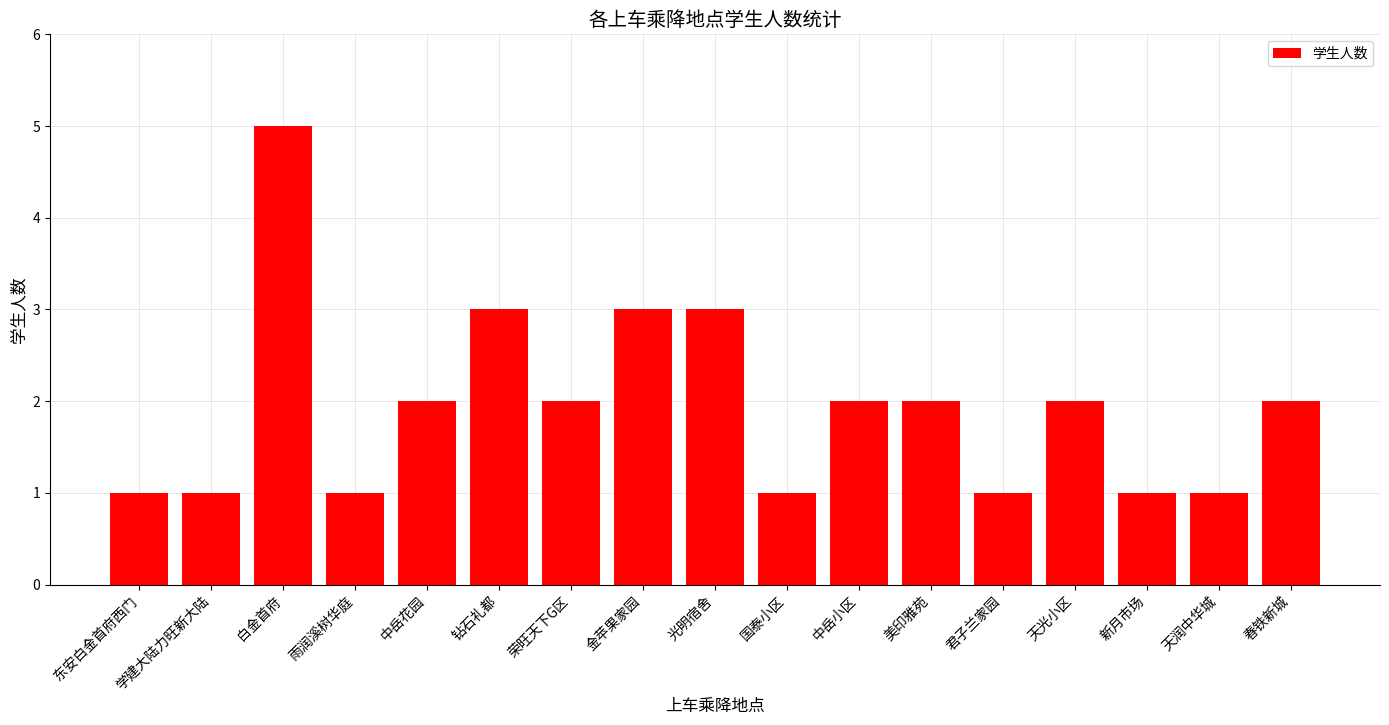

Count the number of categories in the chart.

17